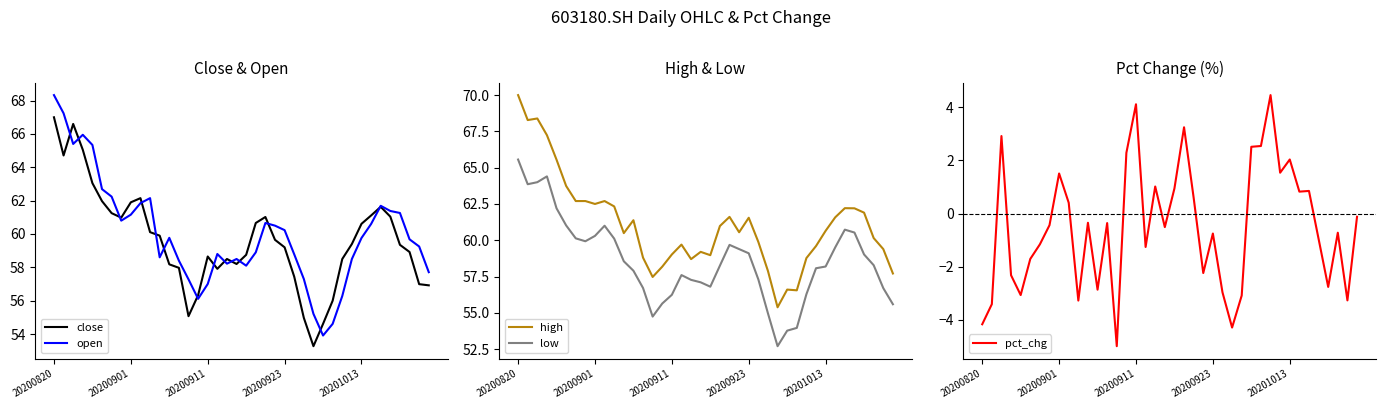

True or false: high and low cross at least once.

False